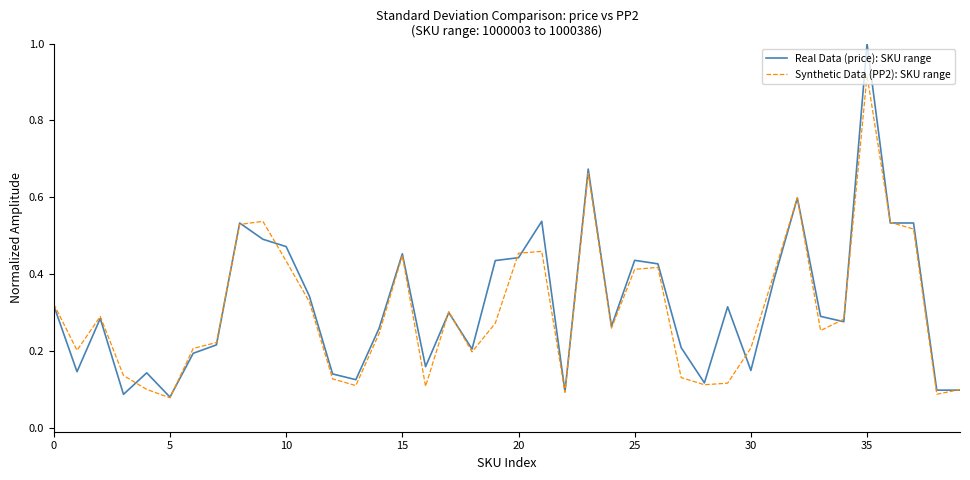

Which series has the widest spread of values?

Real Data (price): SKU range